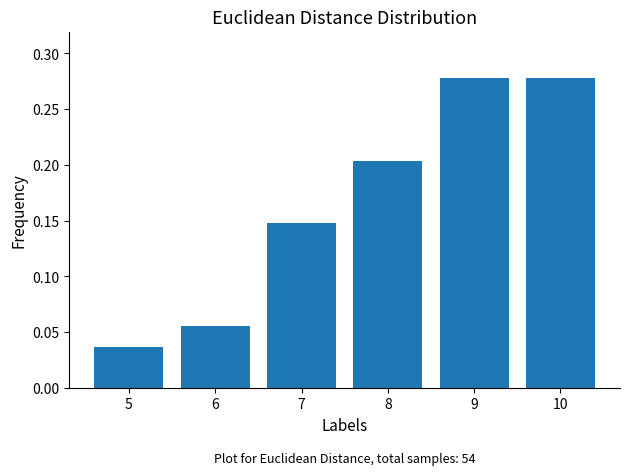

The chart shows a value of 0.1 at 5. True or false?

False